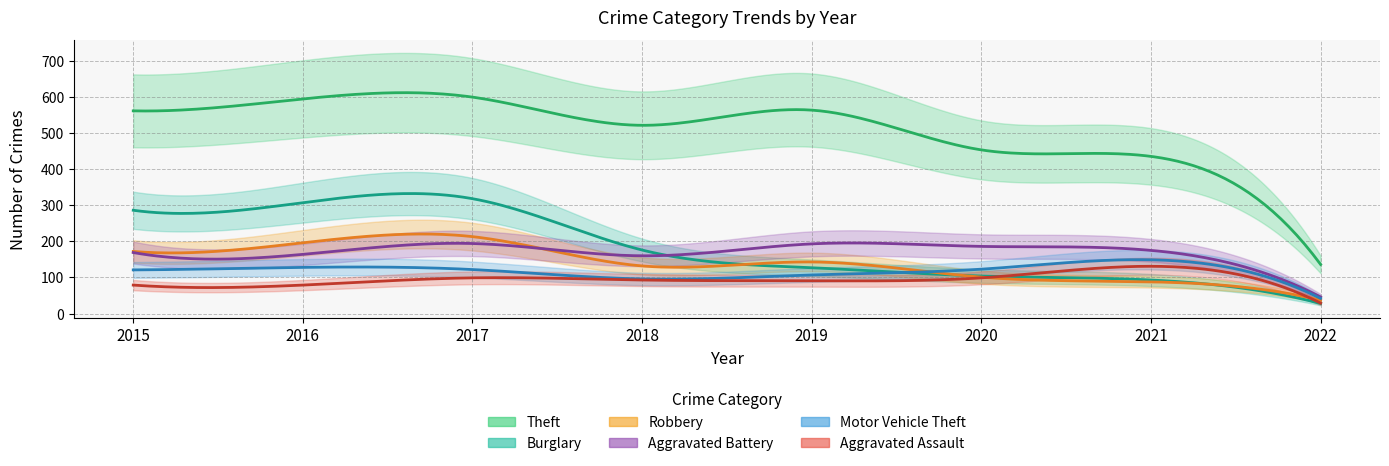

In Robbery, how many points are lower than both neighbors (excluding endpoints)?

1